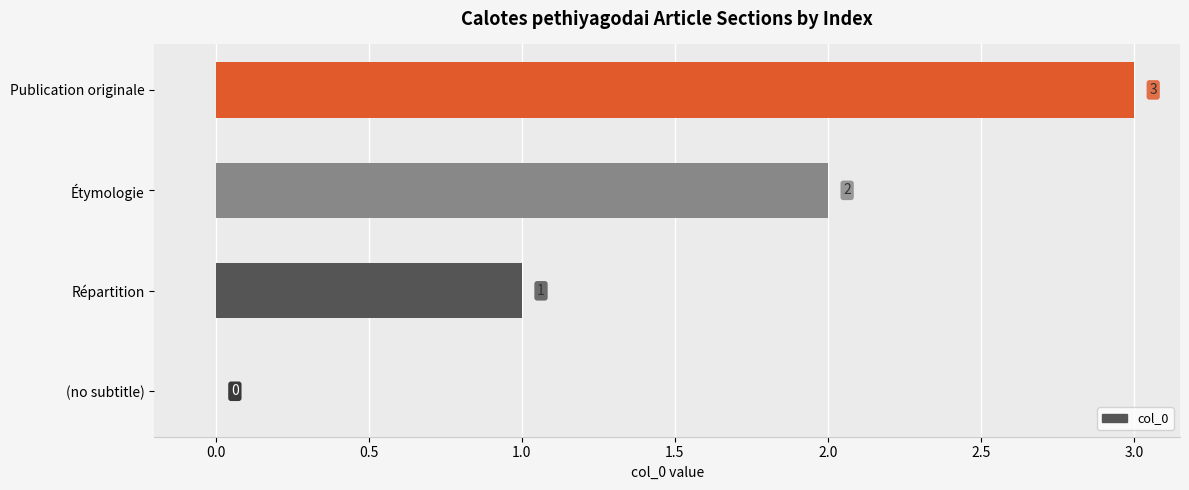

What is the sum of all values?

6